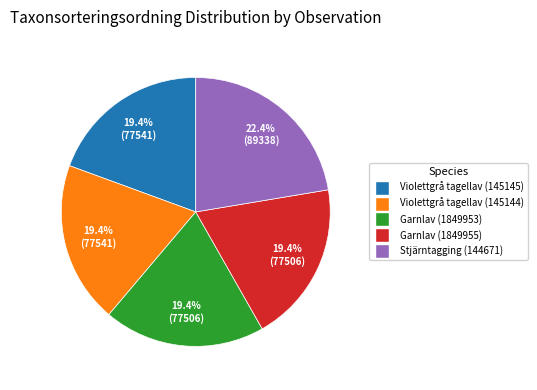

True or false: Stjärntagging (144671) accounts for 9% of the total.

False